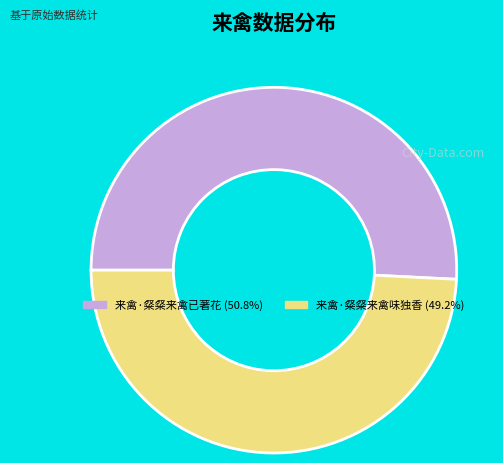

Rank the categories by value from lowest to highest.

来禽·粲粲来禽味独香, 来禽·粲粲来禽已著花